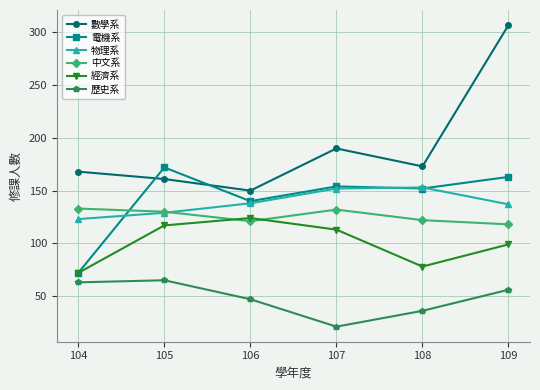

What is the approximate value of 經濟系 at 104, to the nearest 10?

70